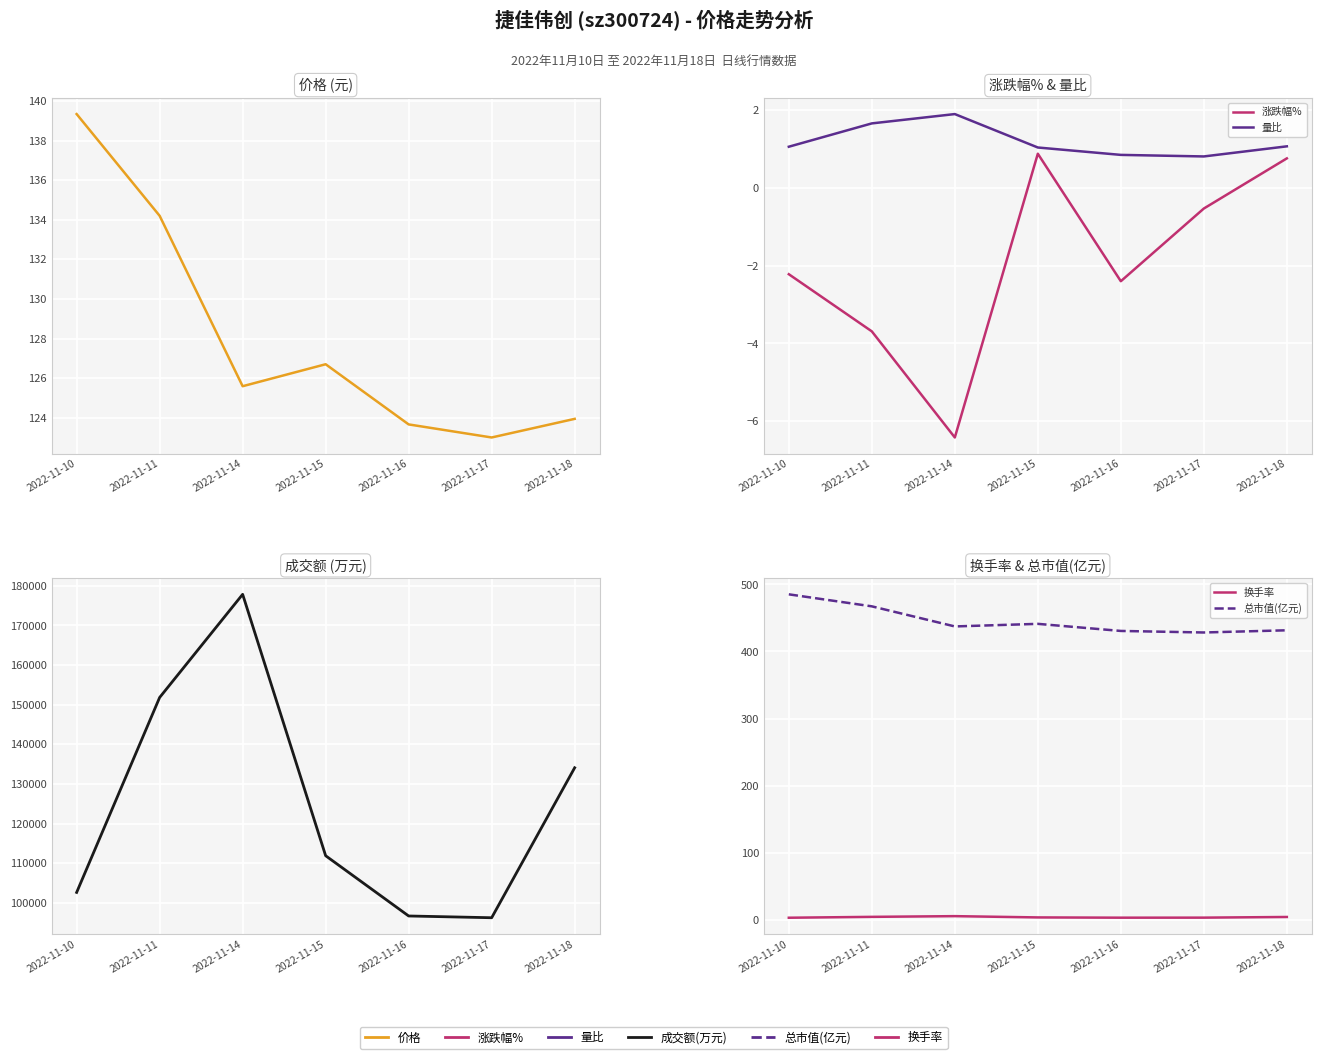

At which label is 成交额(万元) closest to 137060?

2022-11-18